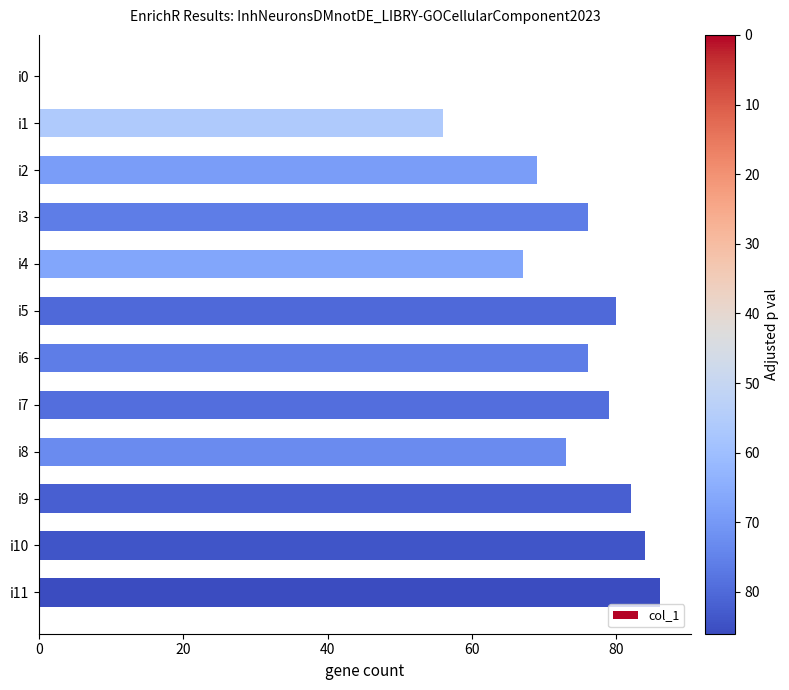

Approximately how many times larger is the value at i2 compared to i7?

0.9